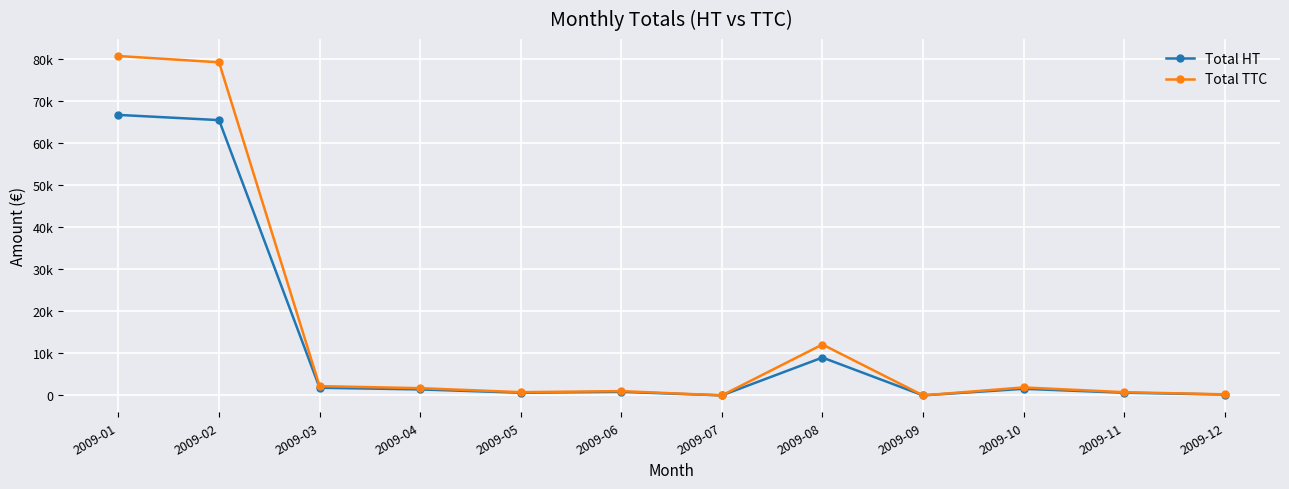

Rank the series at 2009-04 from highest to lowest value.

Total TTC, Total HT